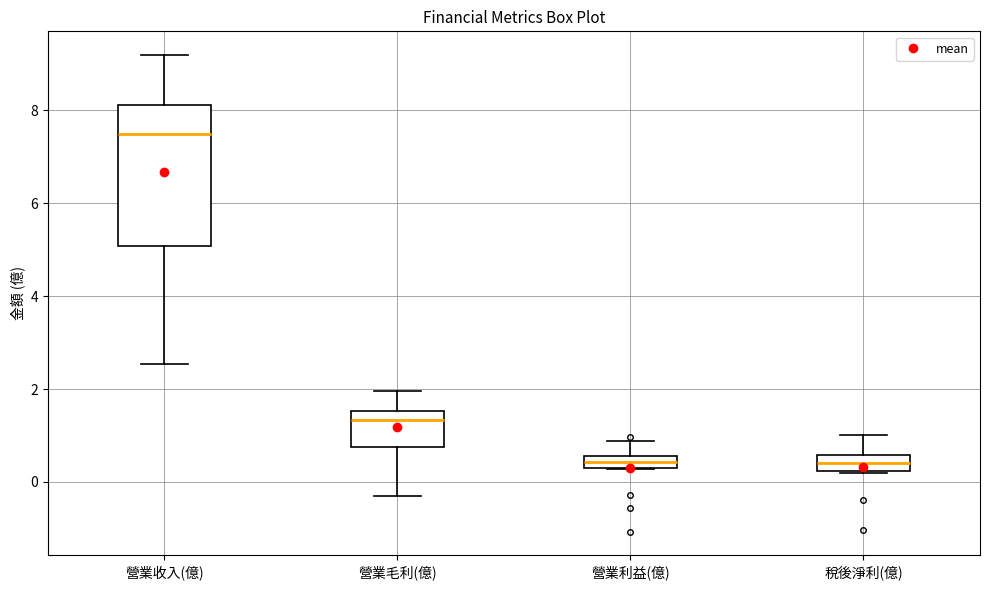

Comparing the boxes themselves (not the whiskers), which one is the tallest?

營業收入(億)